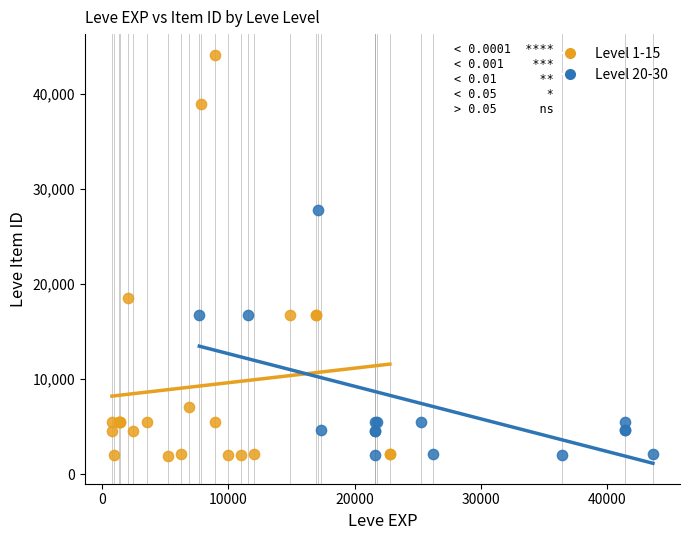

Which series has the widest spread of Y values?

Level 1-15